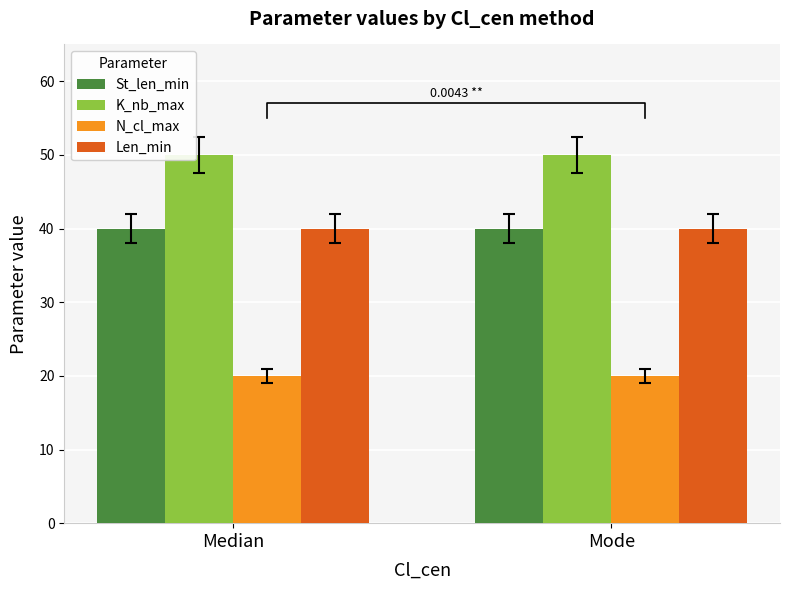

At how many categories does at least one series exceed 30?

2